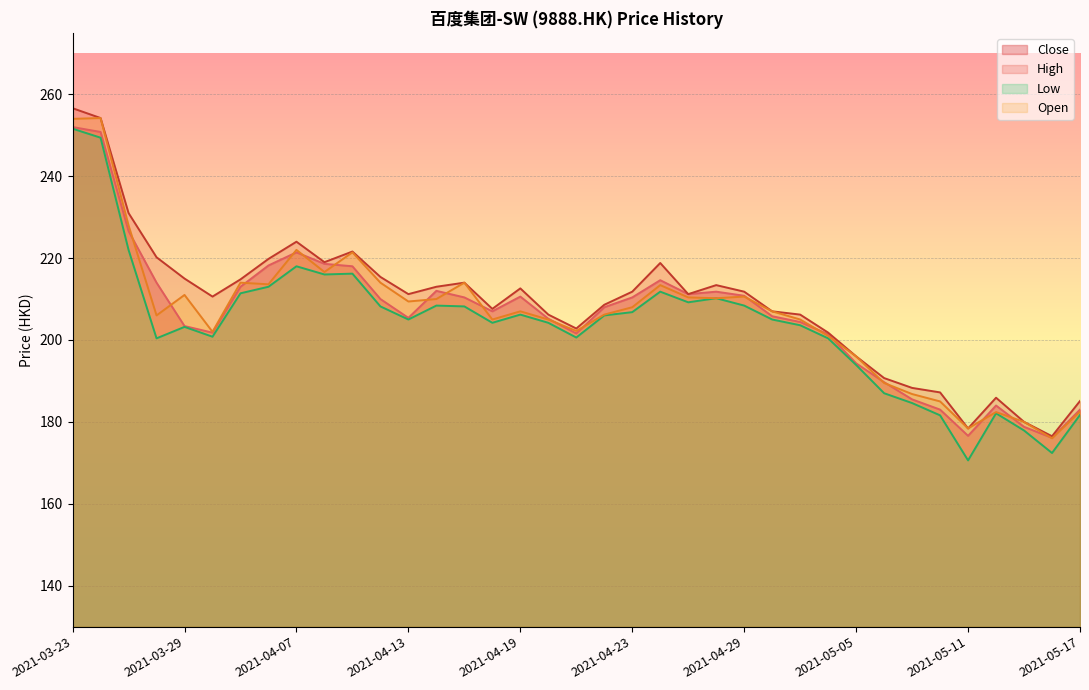

Which has a higher value, 2021-05-06 or 2021-04-29?

2021-04-29